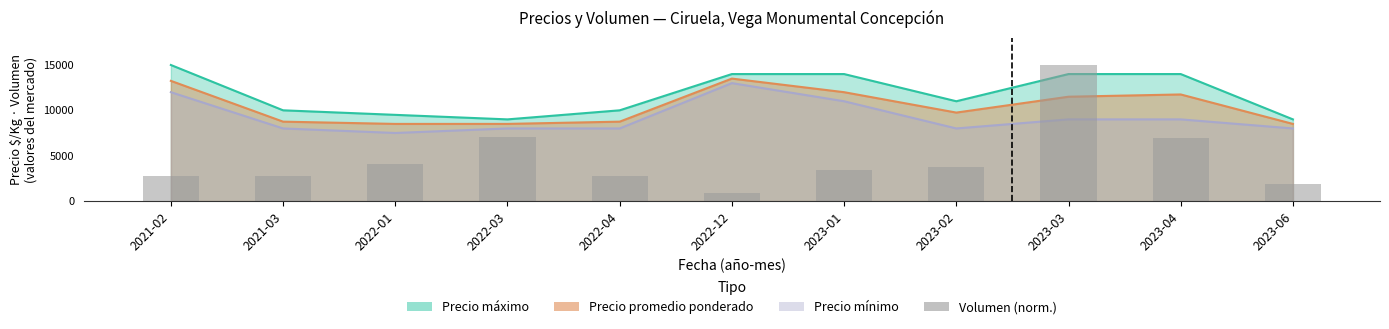

The value at 2023-03 is 15000.0. True or false?

True